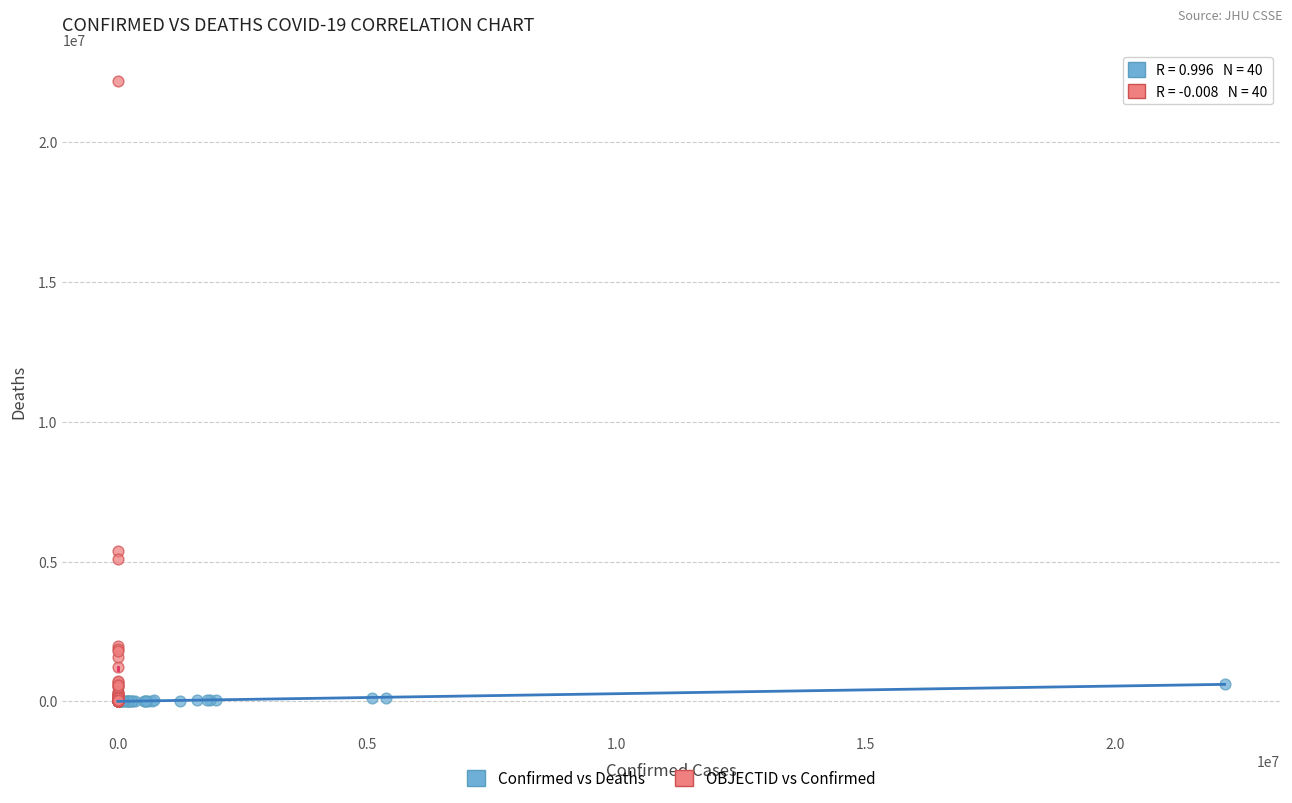

Which series has the widest spread of Y values?

OBJECTID vs Confirmed